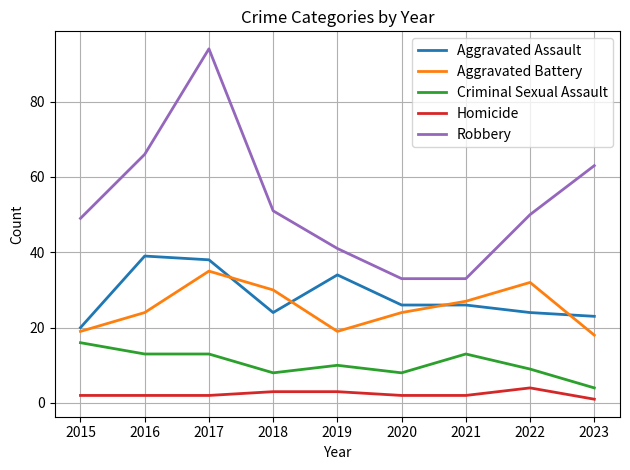

Is it true that Robbery equals 66 at 2016?

True